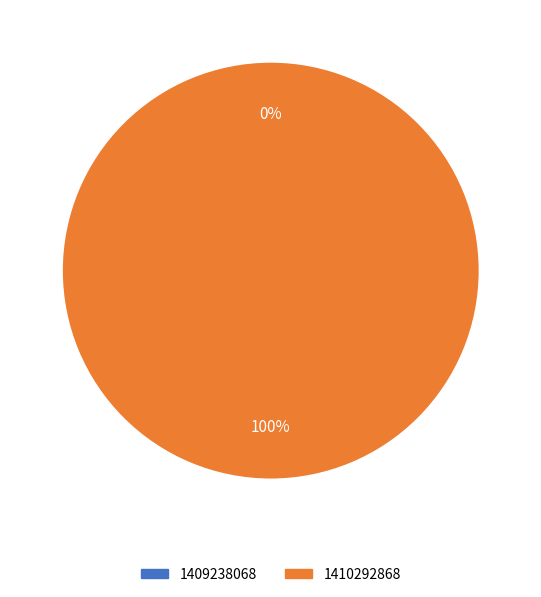

Between 1409238068 and 1410292868, which is larger?

1410292868